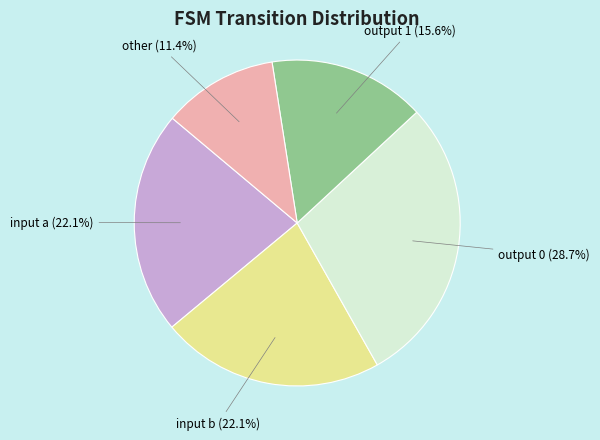

Between other and output 1, which is larger?

output 1